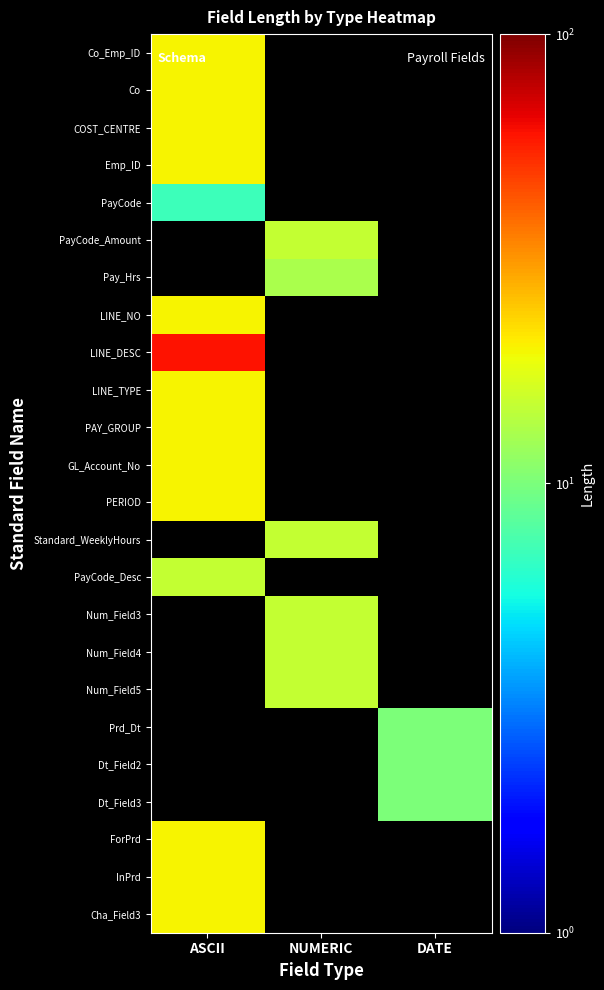

At how many categories does at least one series exceed 17?

1